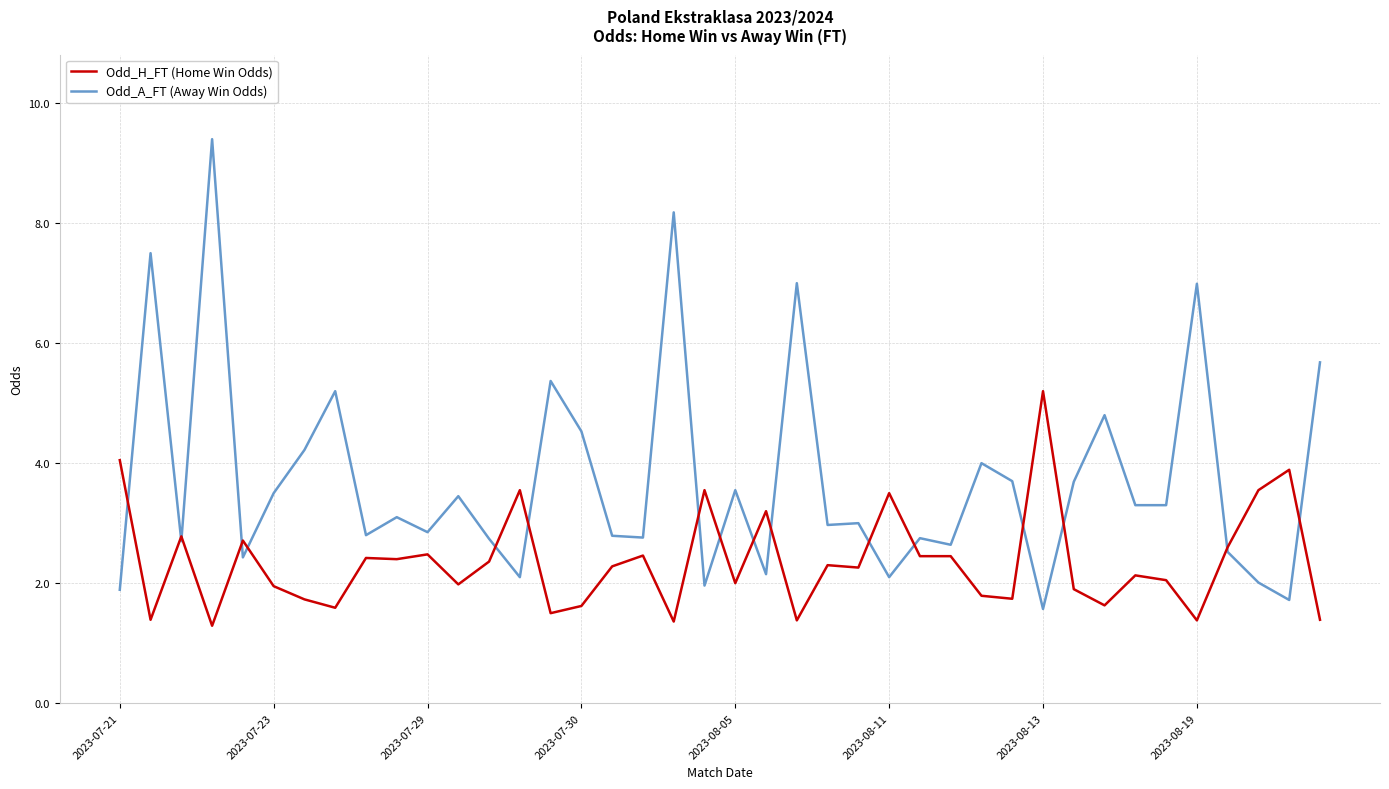

What is the minimum value shown in the chart?

1.3